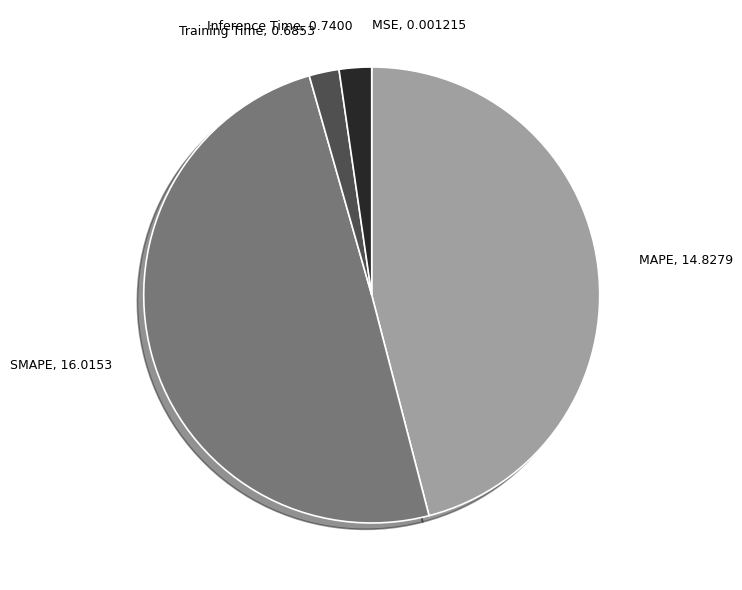

Is it true that SMAPE is 50% of the pie?

True